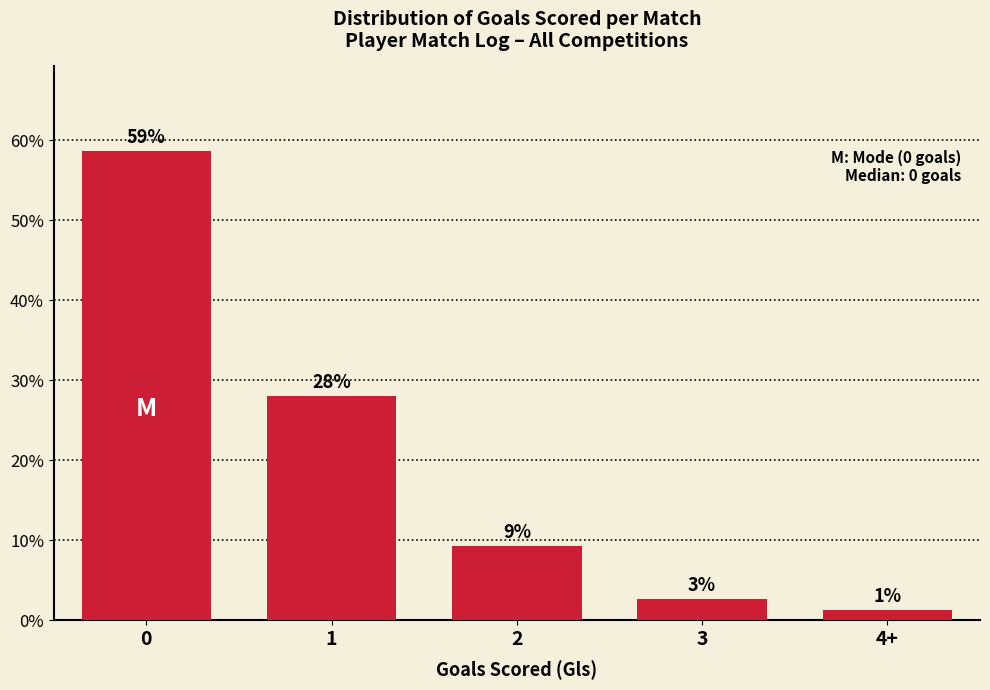

How many bars are there in total?

5